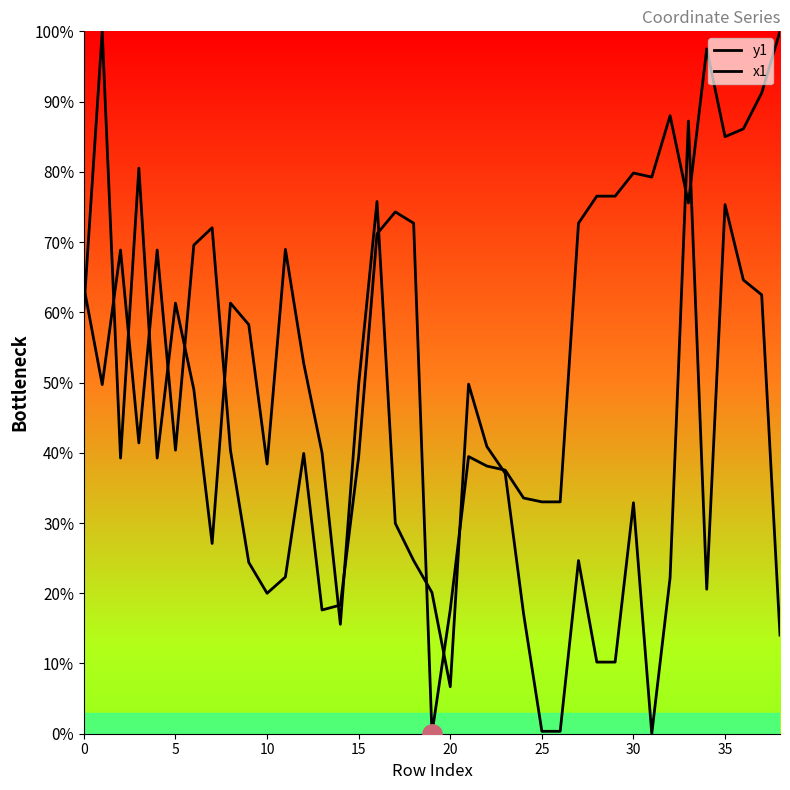

Rank the series at 28 from lowest to highest value.

x1, y1